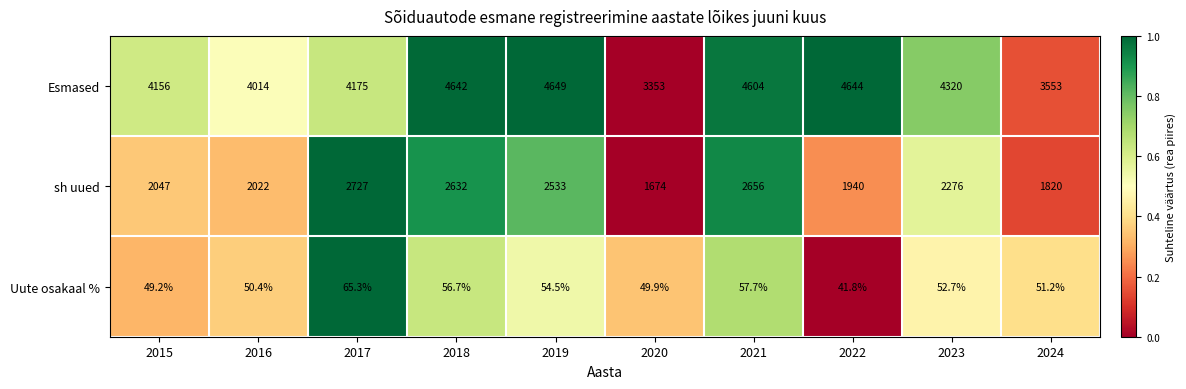

List the series in order of their overall mean, lowest first.

Uute osakaal %, sh uued, Esmased